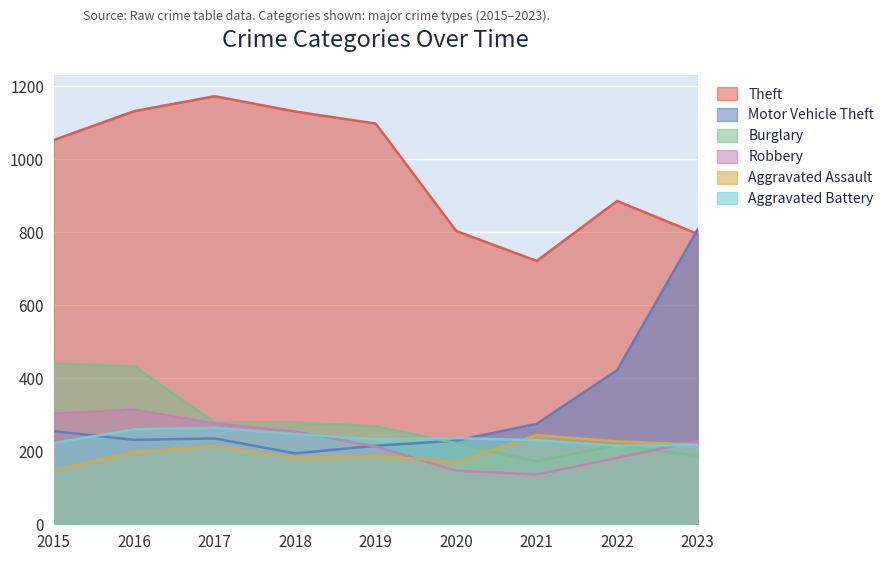

Which series changed the most between 2016 and 2021?

Theft